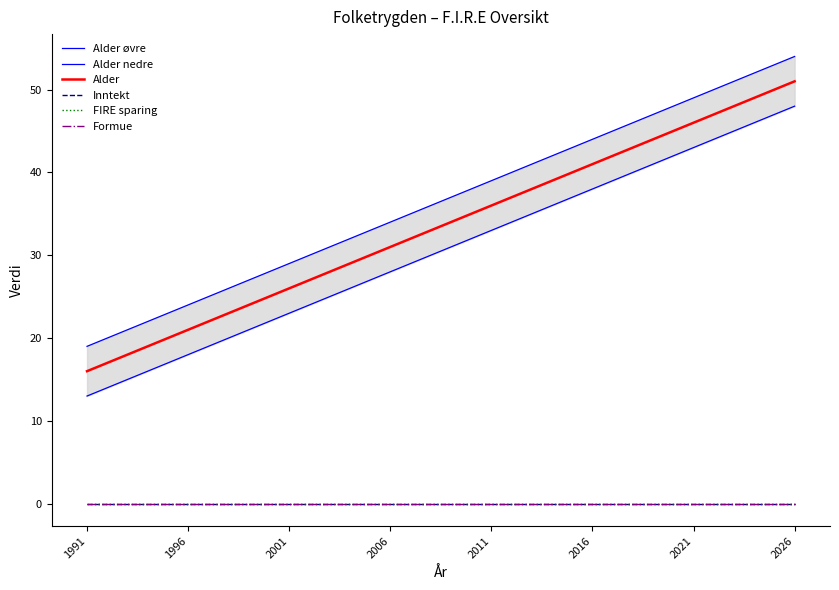

How many data points does each series have?

36